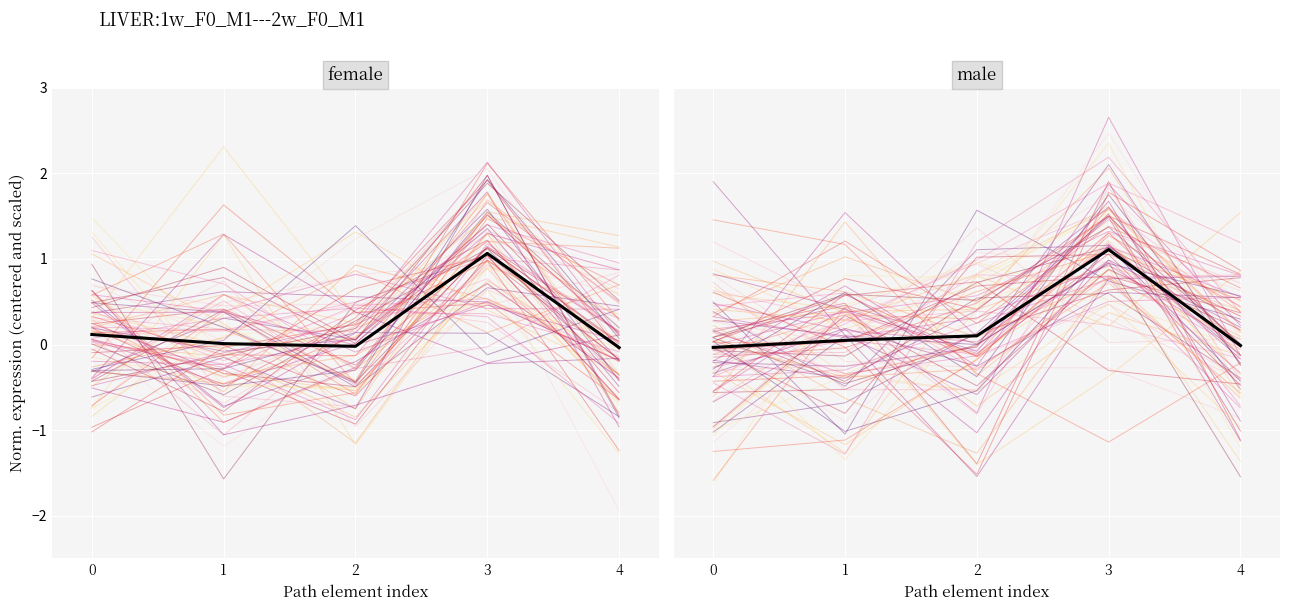

Rank the categories by mean value from lowest to highest.

0, 4, 1, 2, 3